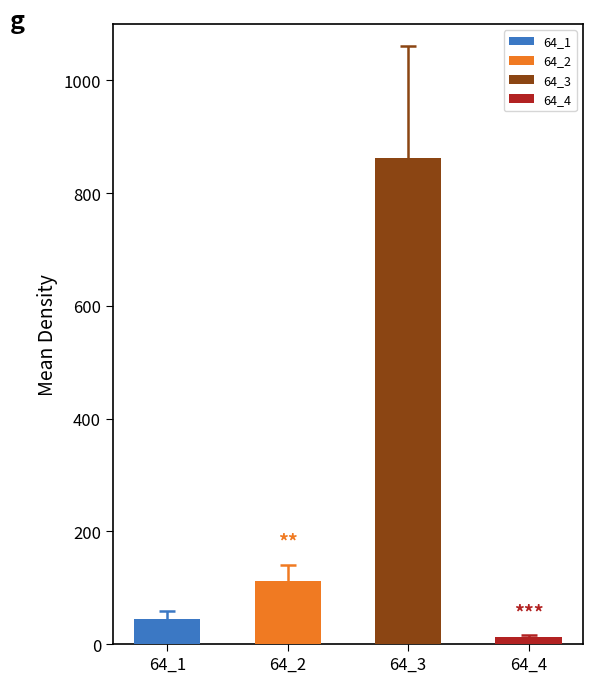

Which category has the lowest value across all series?

64_4